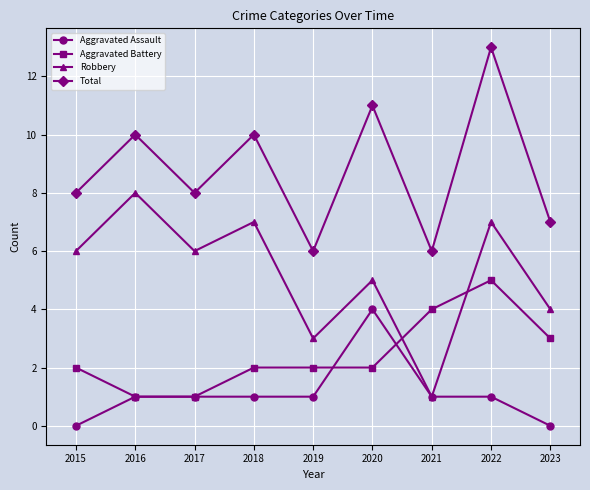

Read the Robbery value at 2015.

6